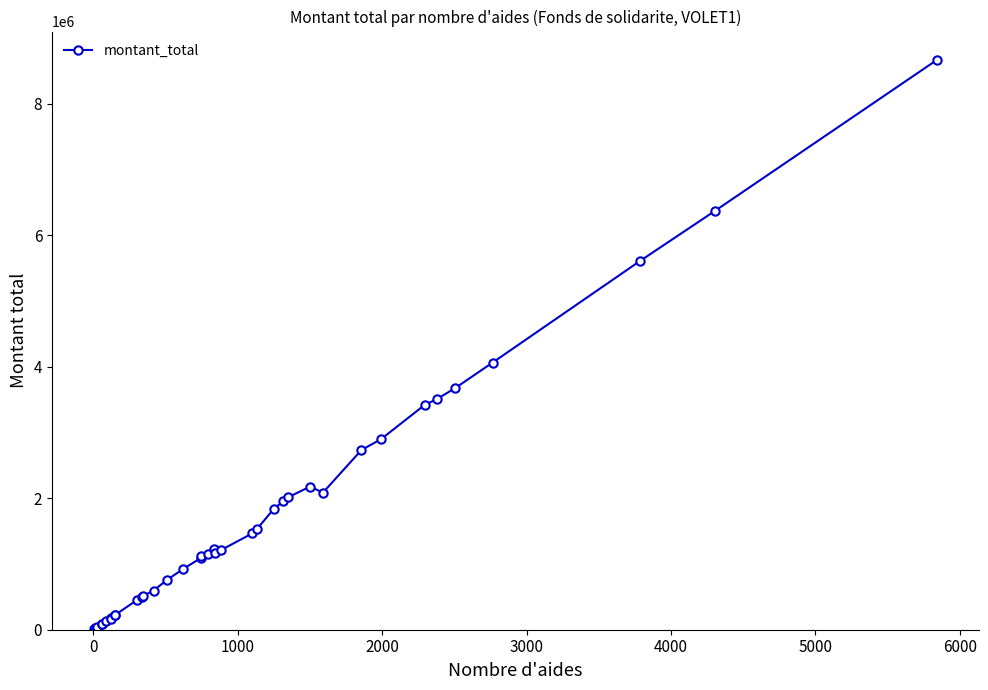

True or false: there are more than 2 points higher than both neighbors.

True